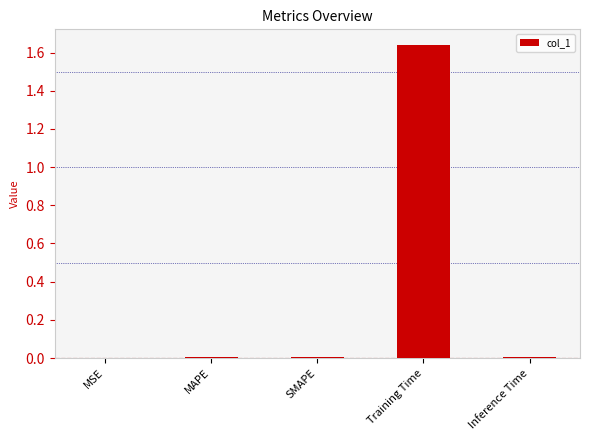

At which category does the chart reach its peak across all series?

Training Time